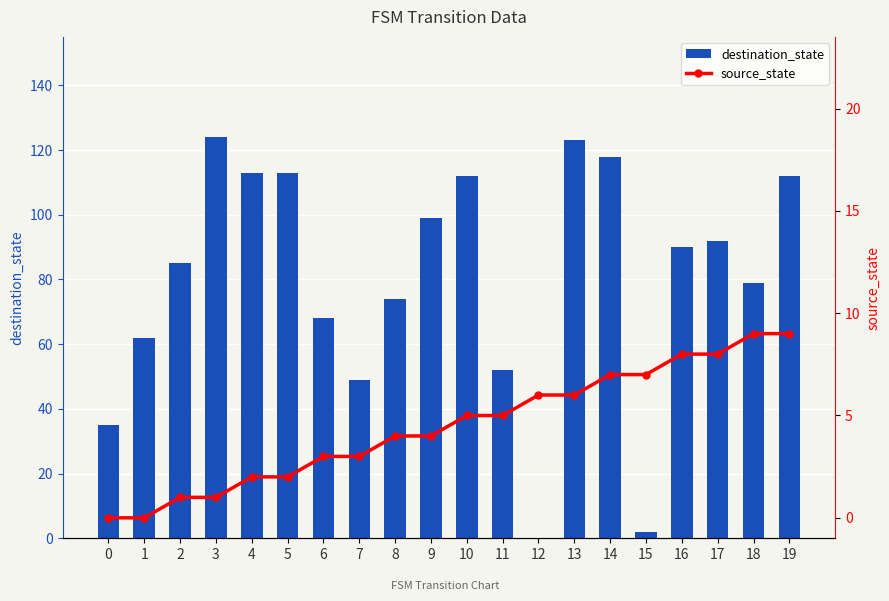

Which series changed the most between 4 and 11?

destination_state